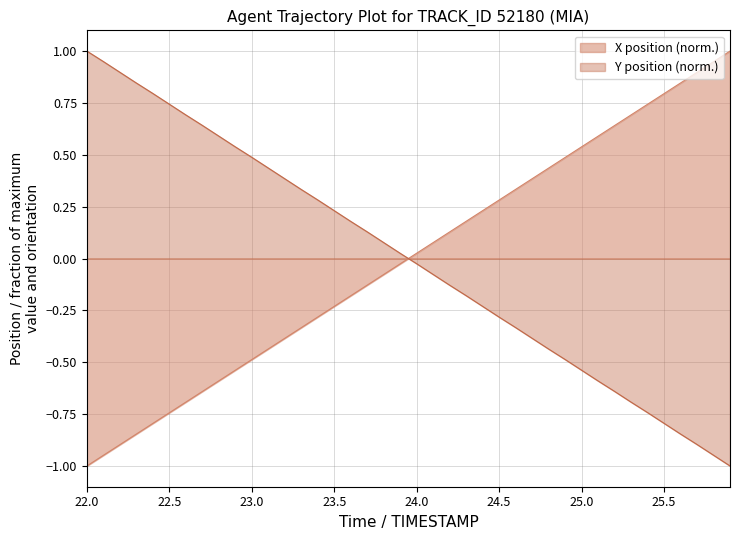

Does the chart have visible grid lines?

Yes